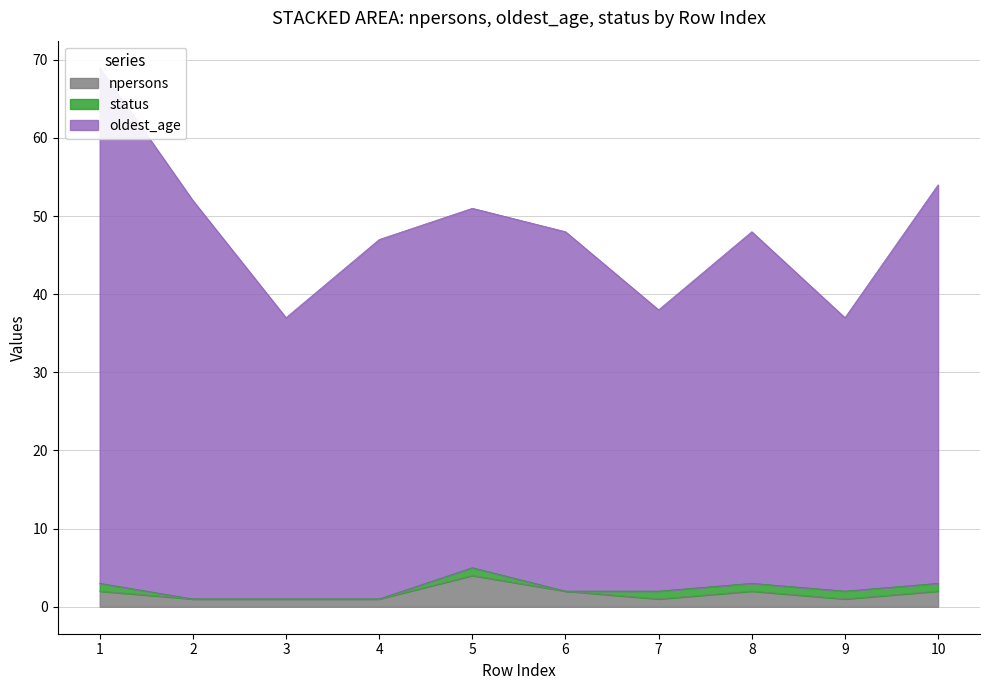

What is the difference between the maximum and minimum values in the oldest_age series?

32